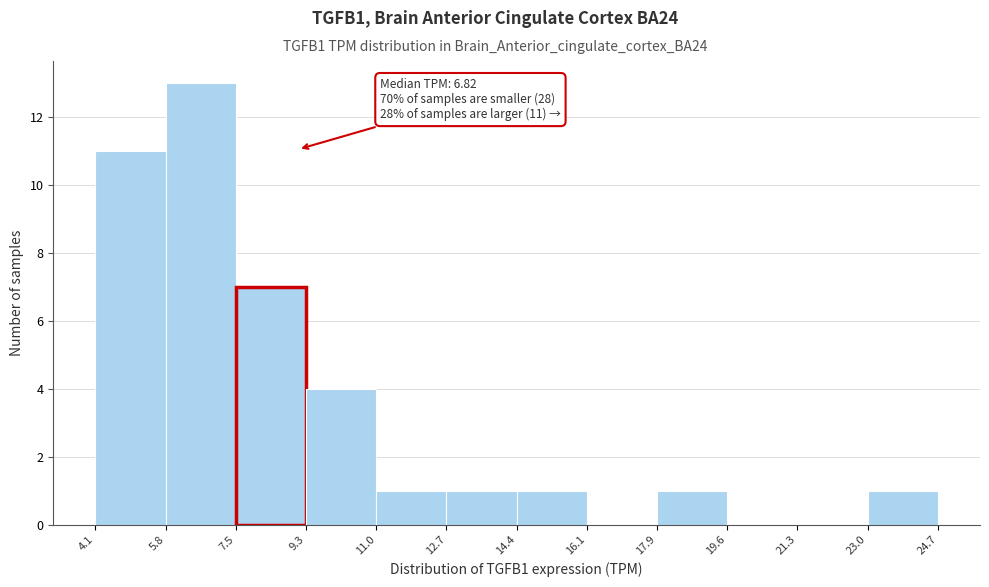

Over which range of the x-axis is the bar tallest?

5.8 to 7.5